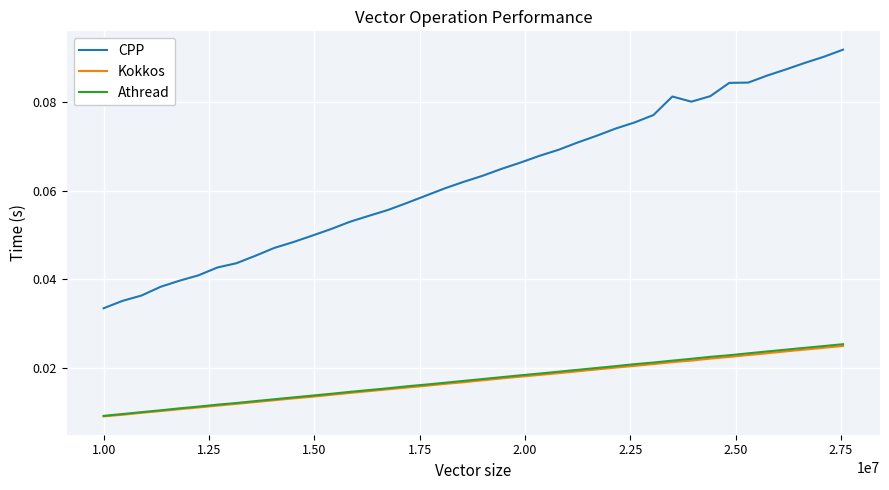

What are all the series names shown in the legend?

CPP, Kokkos, Athread